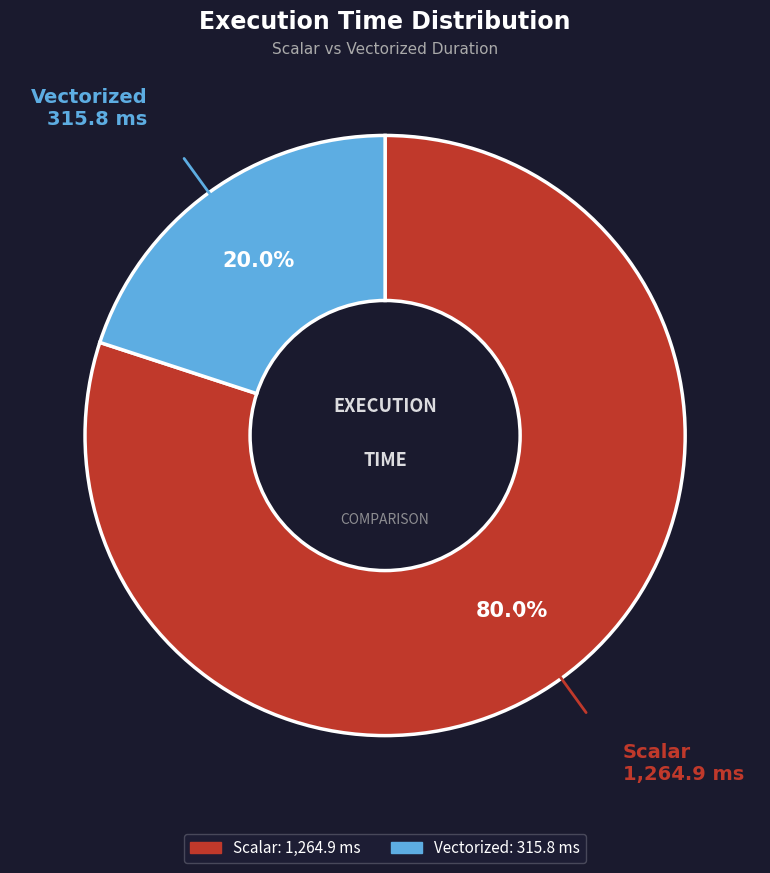

Is it true that Scalar is 80% of the pie?

True